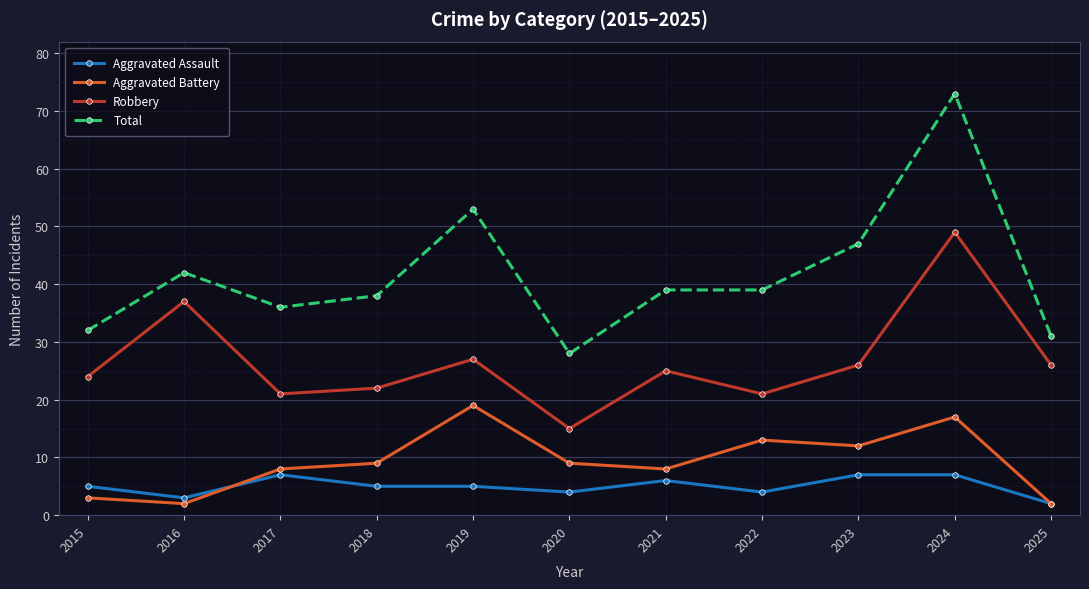

The value of Total at 2017 is 36. True or false?

True